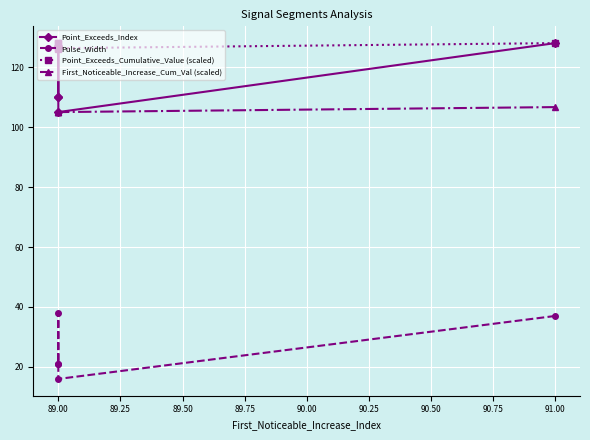

Reading left to right, transcribe all the data shown in this chart.

Point_Exceeds_Index: 128.0	105.0	110.0	127.0	110.0
Pulse_Width: 37.0	16.0	21.0	38.0	21.0
Point_Exceeds_Cumulative_Value (scaled): 128.0	126.3	128.0	128.0	125.9
First_Noticeable_Increase_Cum_Val (scaled): 106.7	105.0	105.0	105.0	105.0